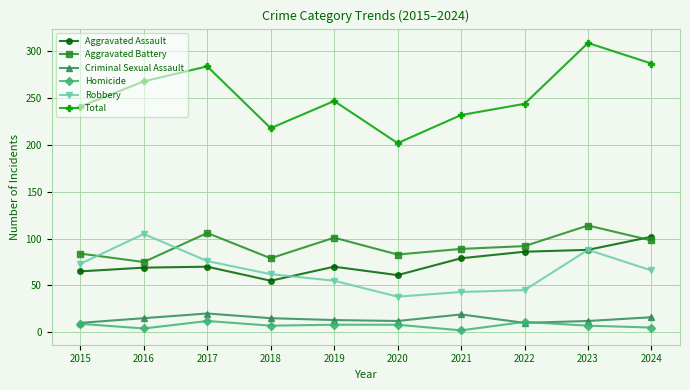

How many distinct data groups are displayed?

6